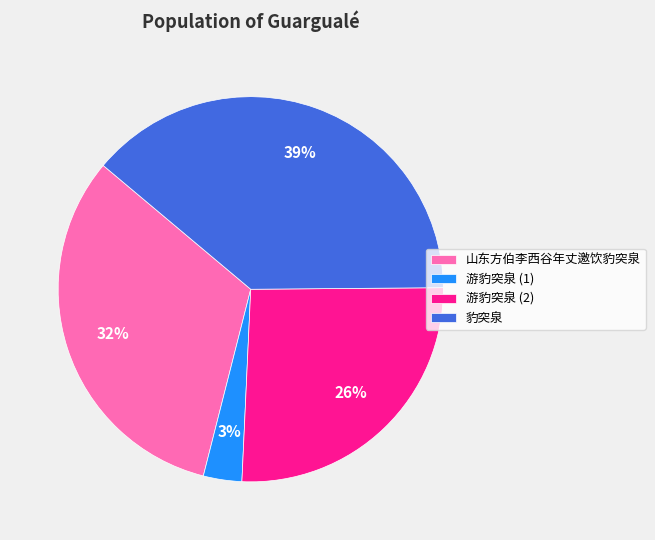

What is the largest slice in the pie chart?

豹突泉